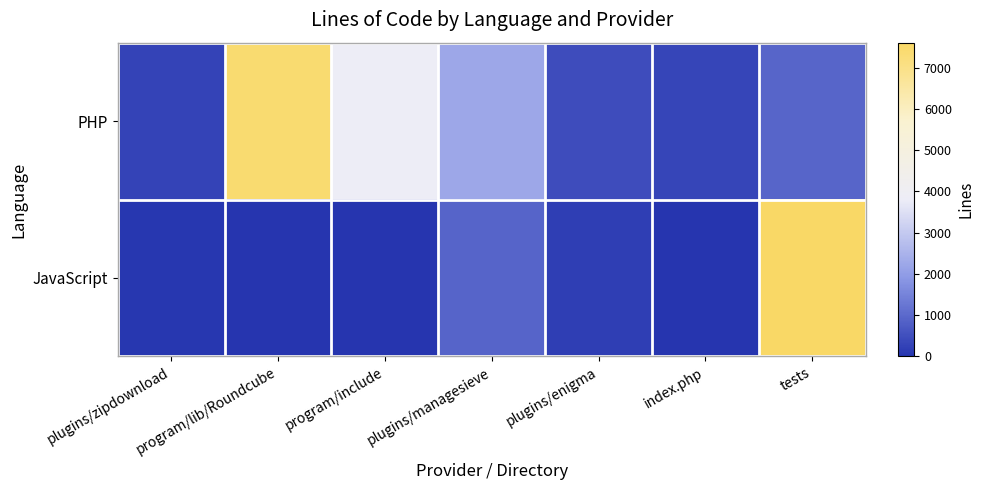

Which series has the largest range (max minus min)?

JavaScript